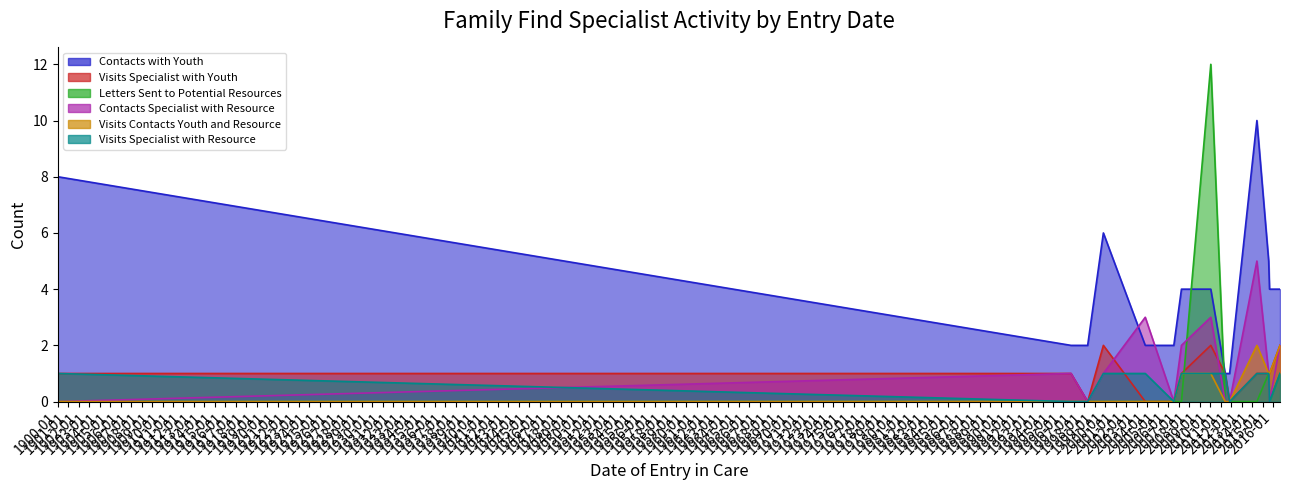

What is the total value across all series at 2015-08-31?

6